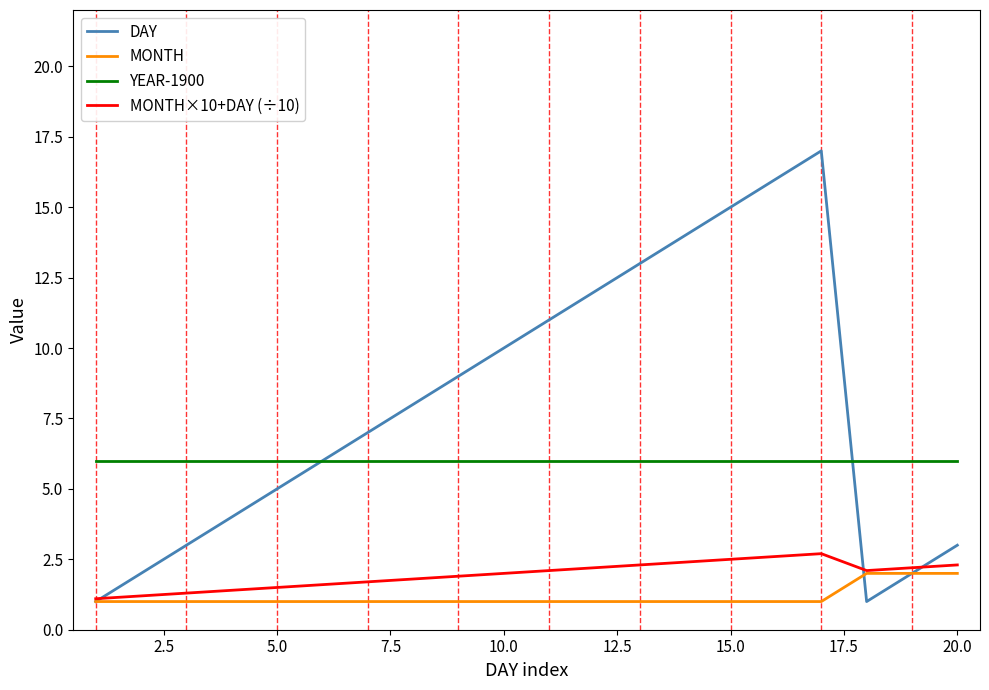

What is the smallest value displayed?

1.0